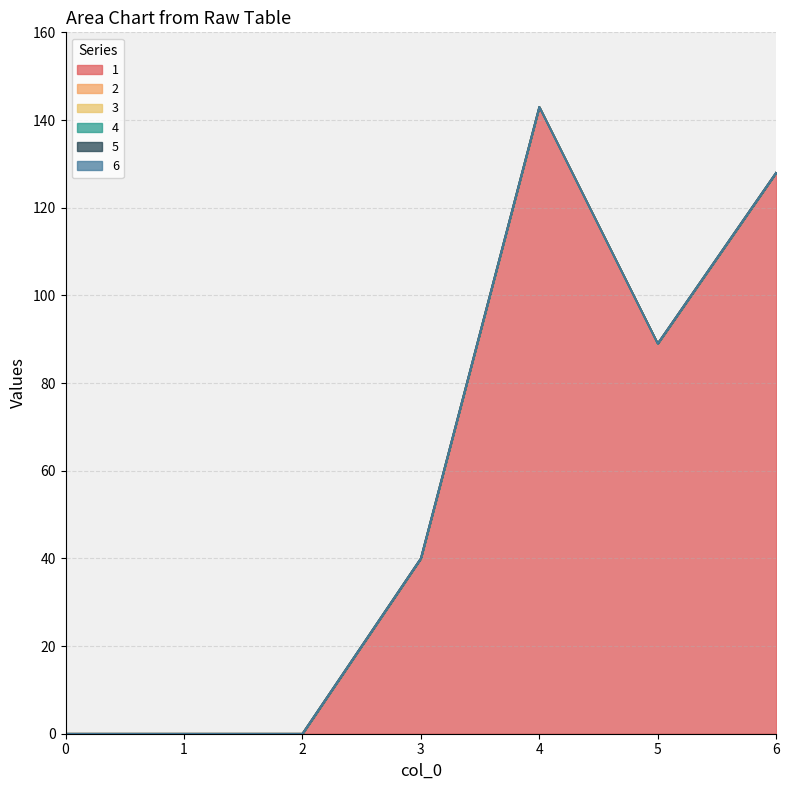

True or false: 5 and 4 cross at least once.

False